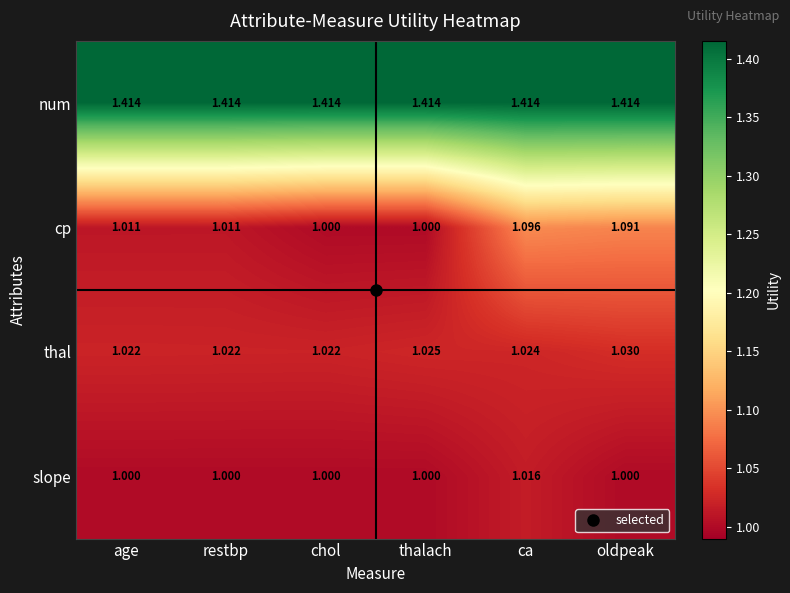

Rank the series at oldpeak from lowest to highest value.

slope, thal, cp, num